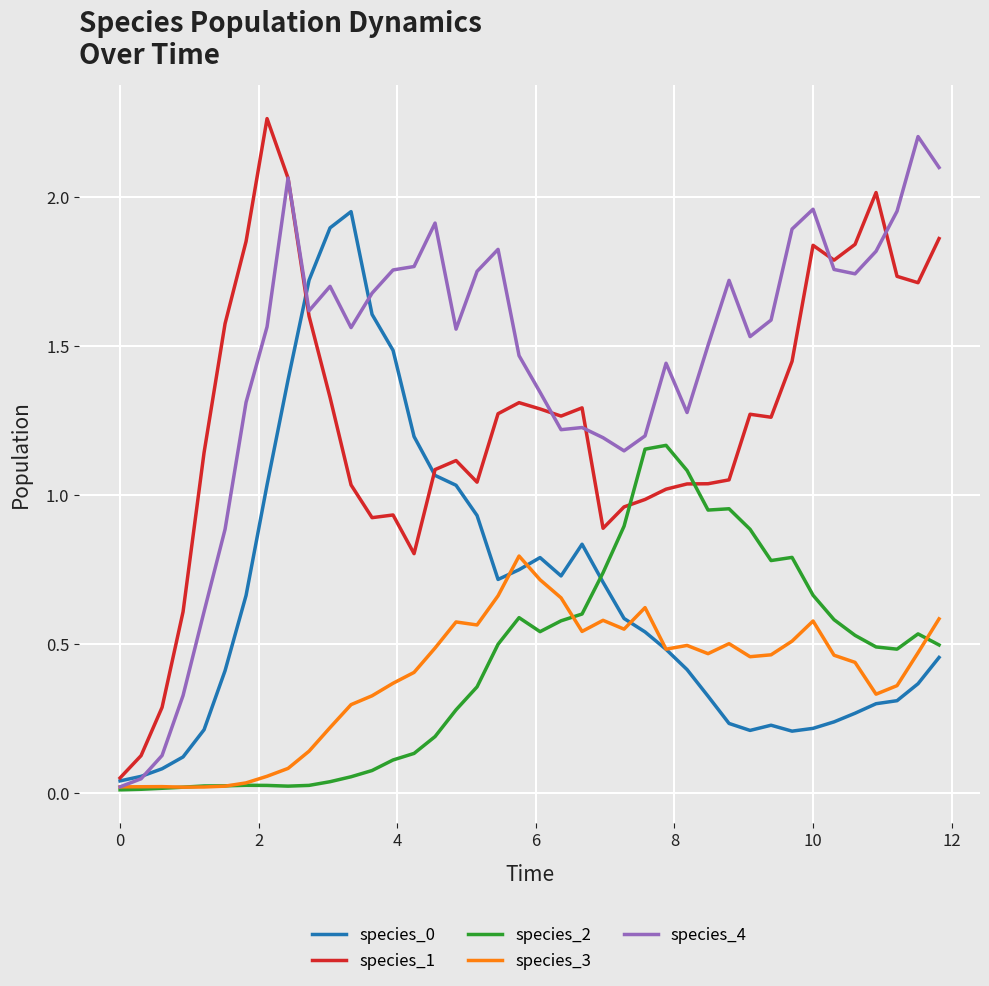

Which series ends up on top after the final intersection of species_2 and species_1?

species_1